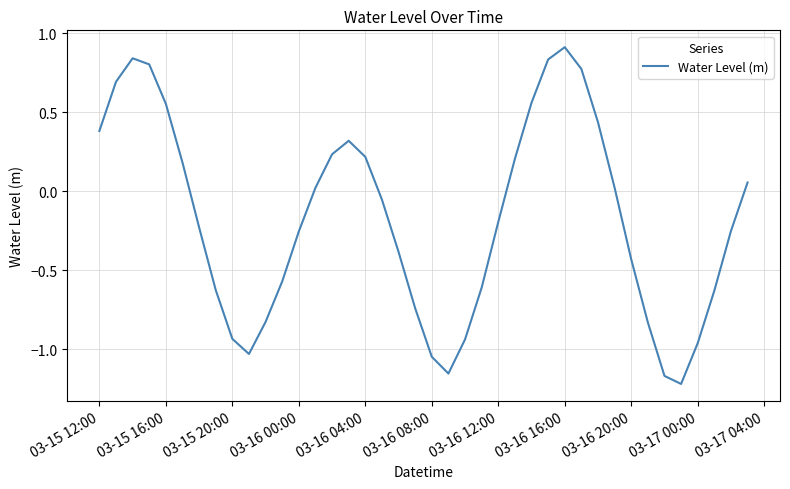

What is the difference between the maximum and minimum values?

2.1